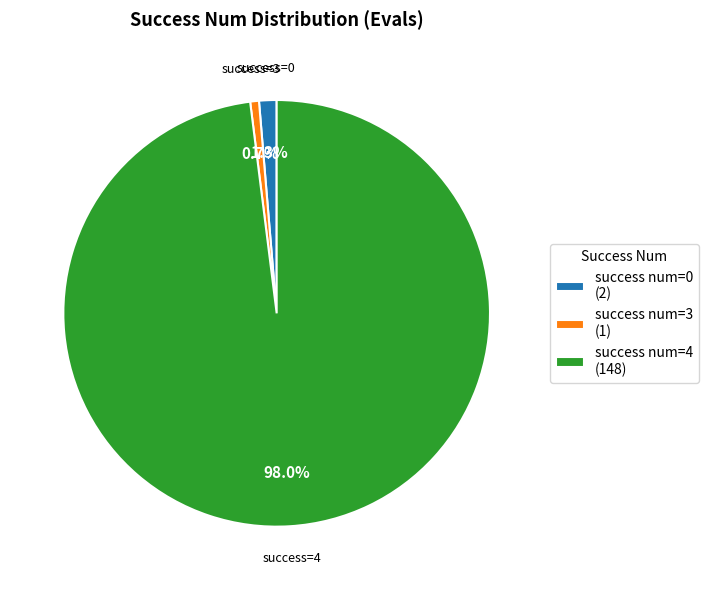

Combined, do success num=3 (1) and success num=4 (148) account for over 50%?

Yes